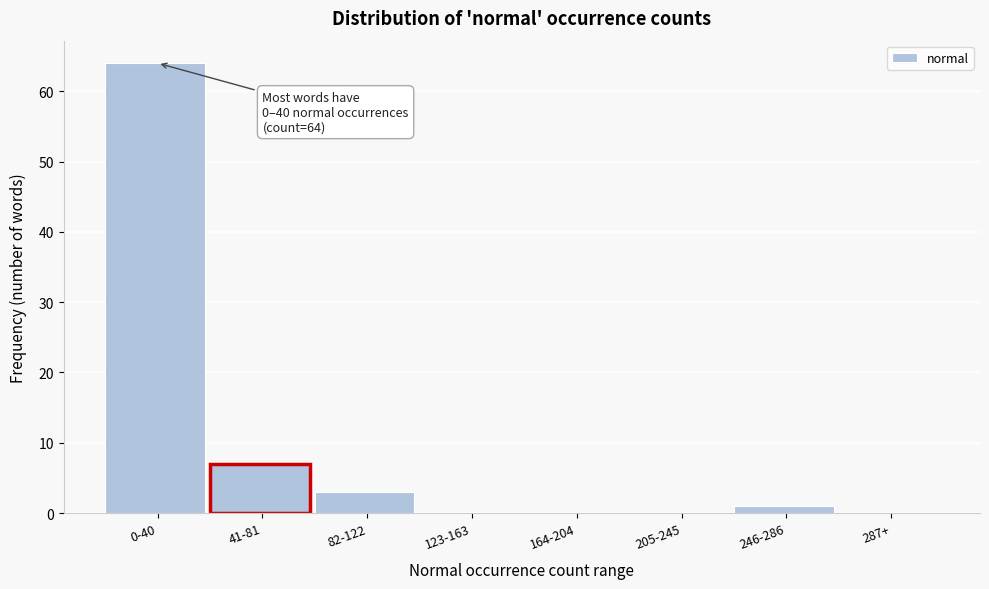

Reading left to right, transcribe all the data shown in this chart.

0-40=64	41-81=7	82-122=3	123-163=0	164-204=0	205-245=0	246-286=1	287+=0